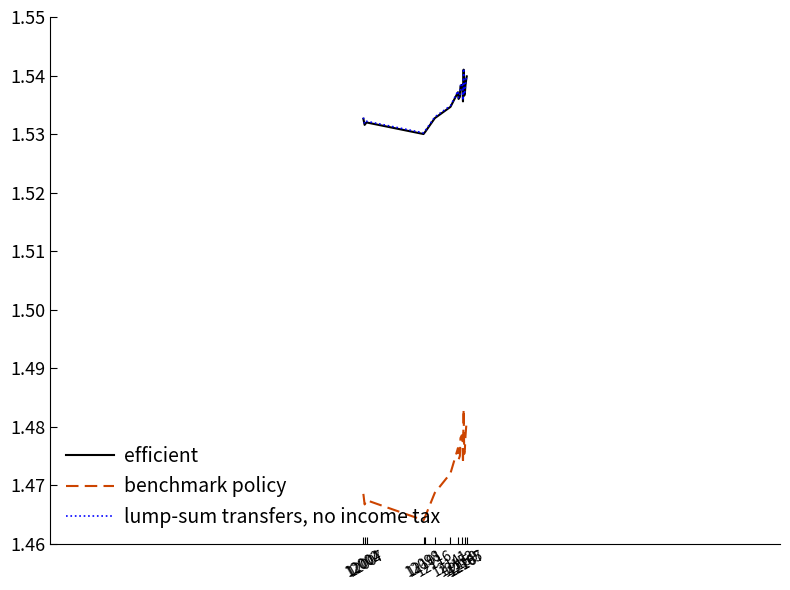

List the series in order of their peak value, lowest first.

benchmark policy, efficient, lump-sum transfers, no income tax